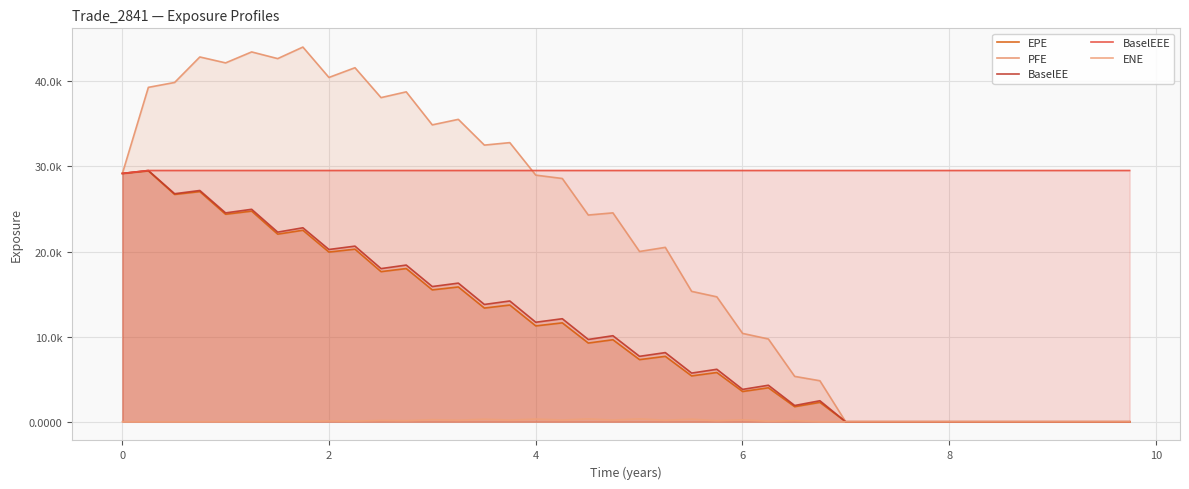

How many data points does each series have?

40